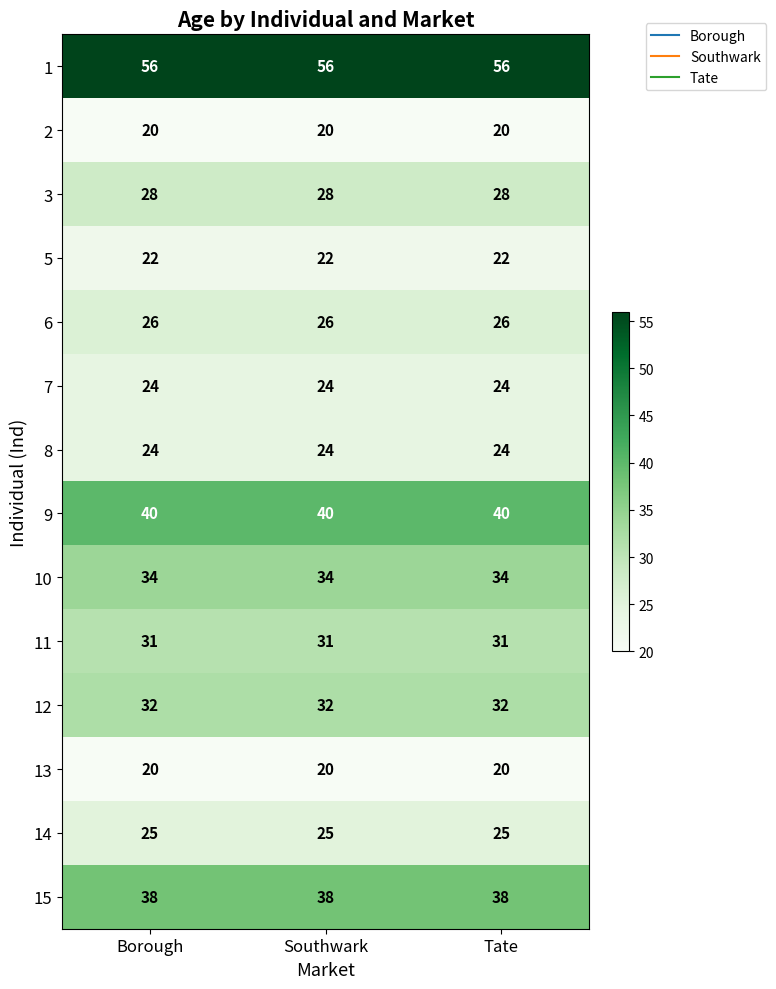

The value of 5 at Southwark is 22. True or false?

True